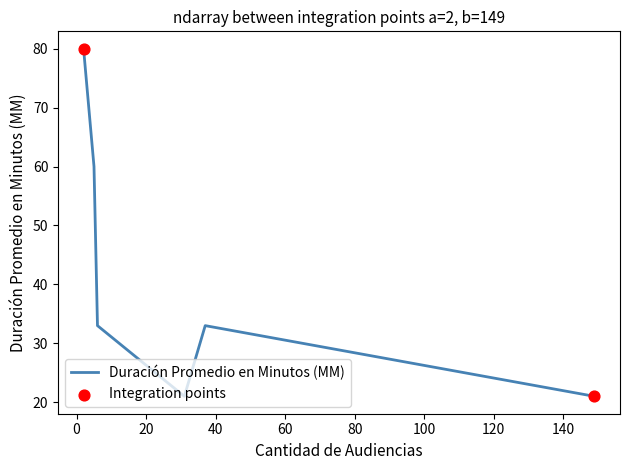

True or false: the data has more than 1 interior local peaks.

False